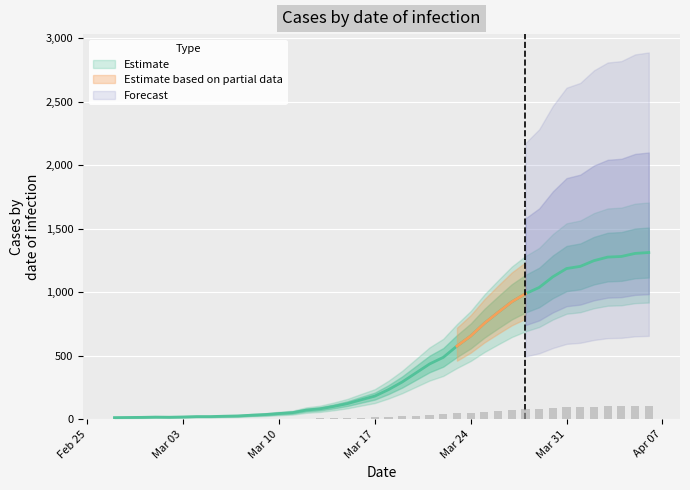

Which label corresponds to the smallest value in the chart?

2020-02-27